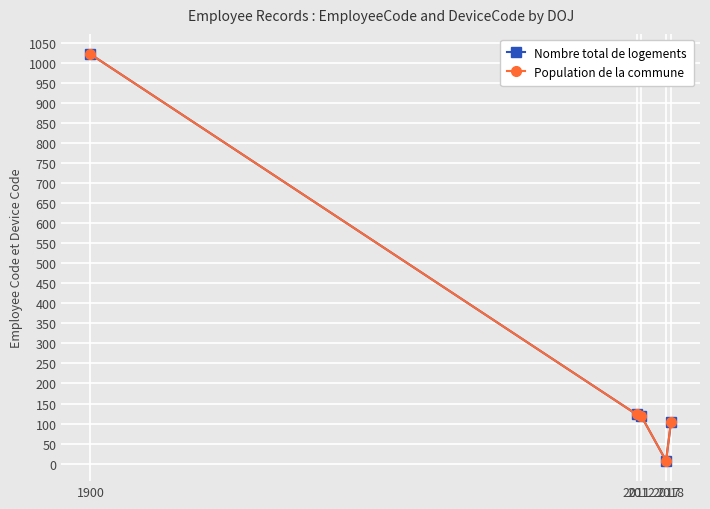

True or false: Nombre total de logements and Population de la commune cross at least once.

False